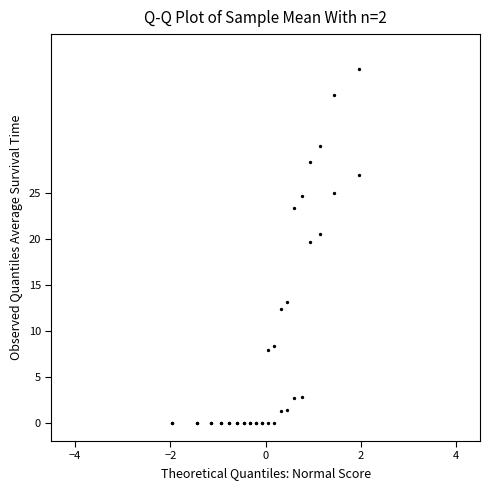

What Y value in the scatter plot is closest to 19?

19.6